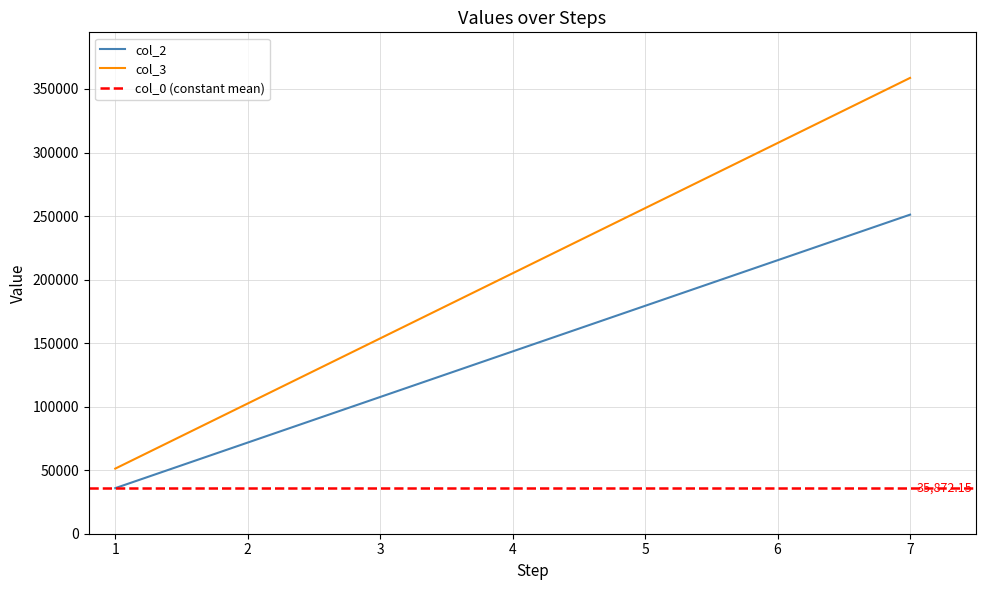

Which series has the largest total across all categories?

col_3